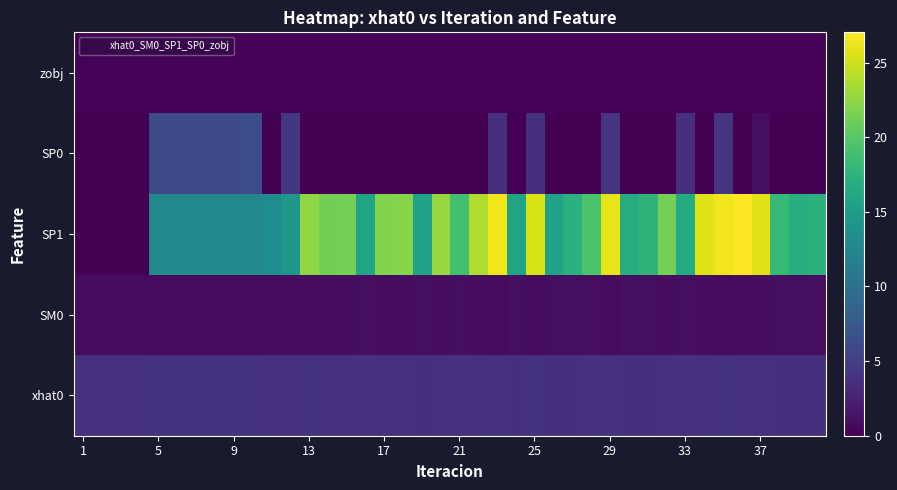

What is the greatest value displayed?

27.0